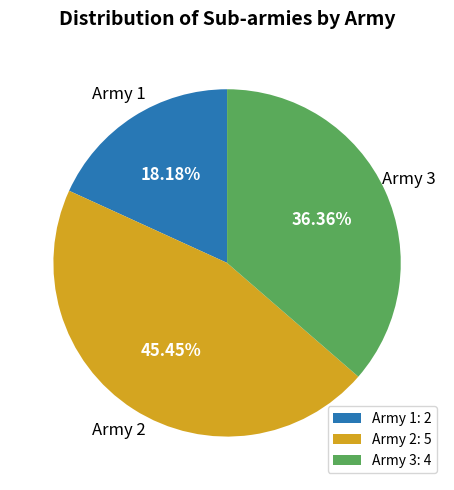

Do Army 2 and Army 3 together represent more than half of the pie?

Yes